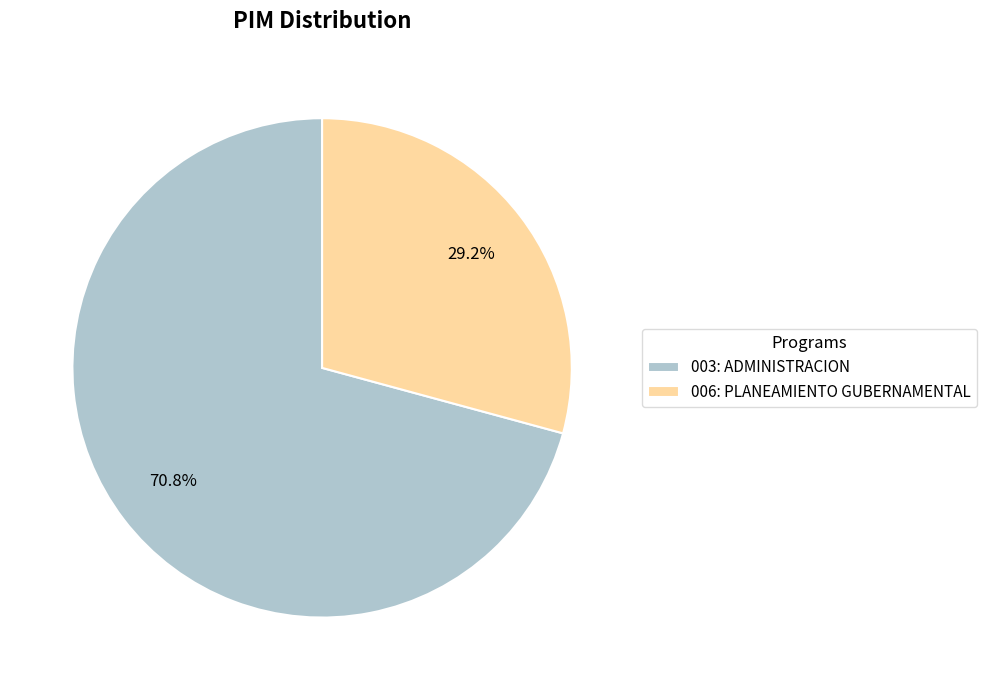

How many slices are in this pie chart?

2